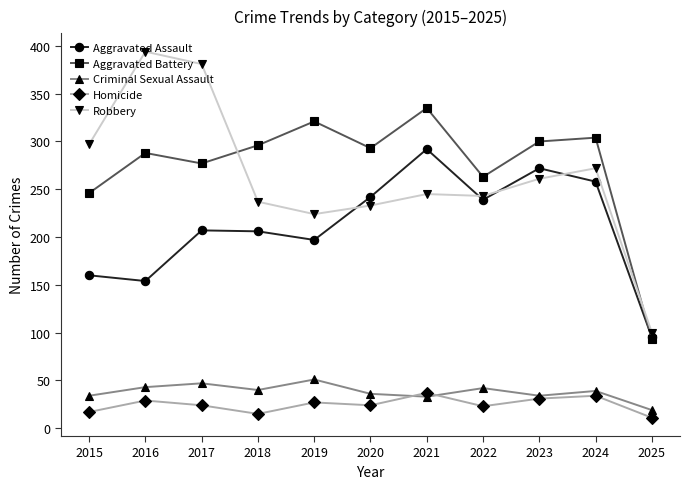

At how many categories does at least one series exceed 89?

11